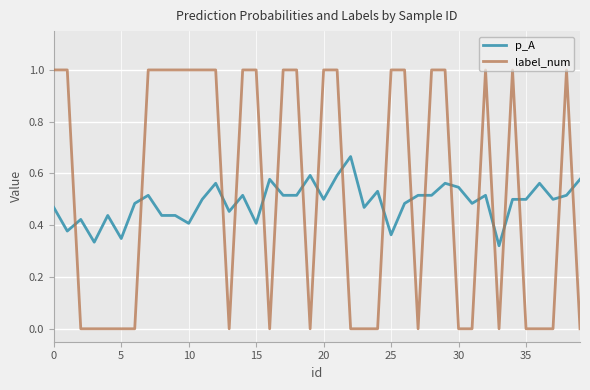

List the series in order of their overall mean, highest first.

label_num, p_A